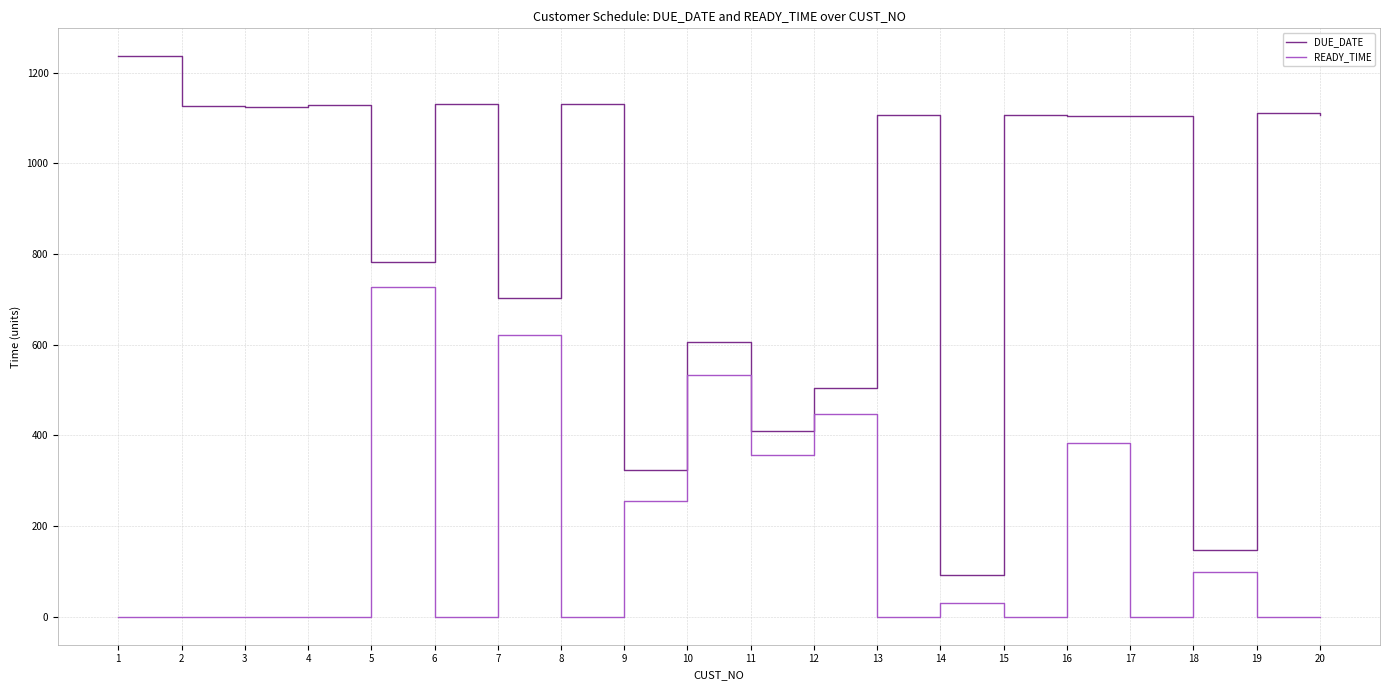

Count the number of data series in this chart.

2